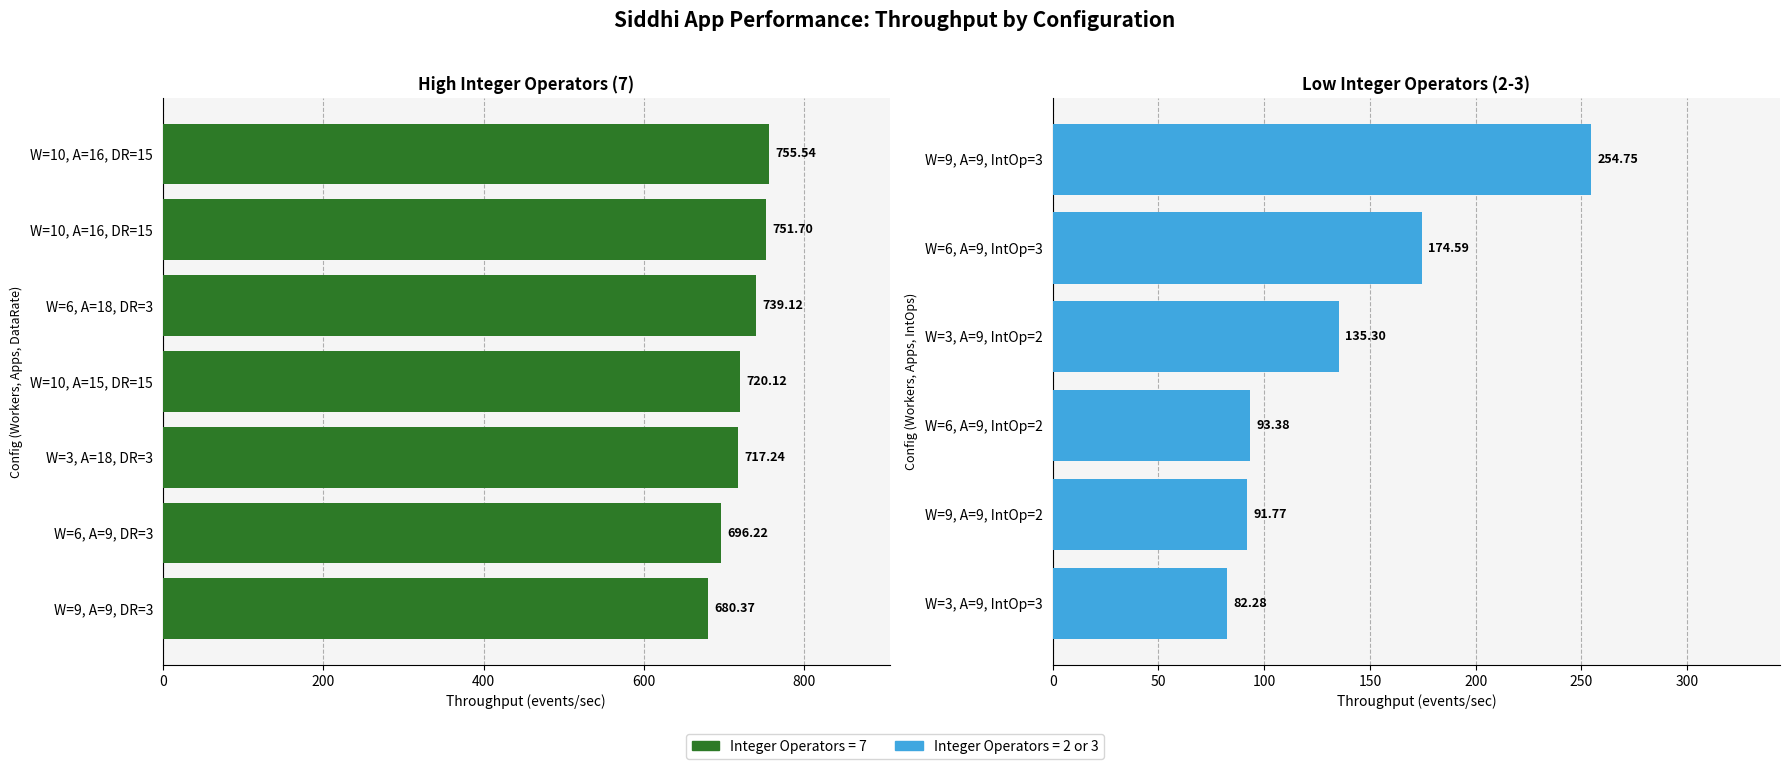

What is the approximate value of DataRate at 7?

3.0